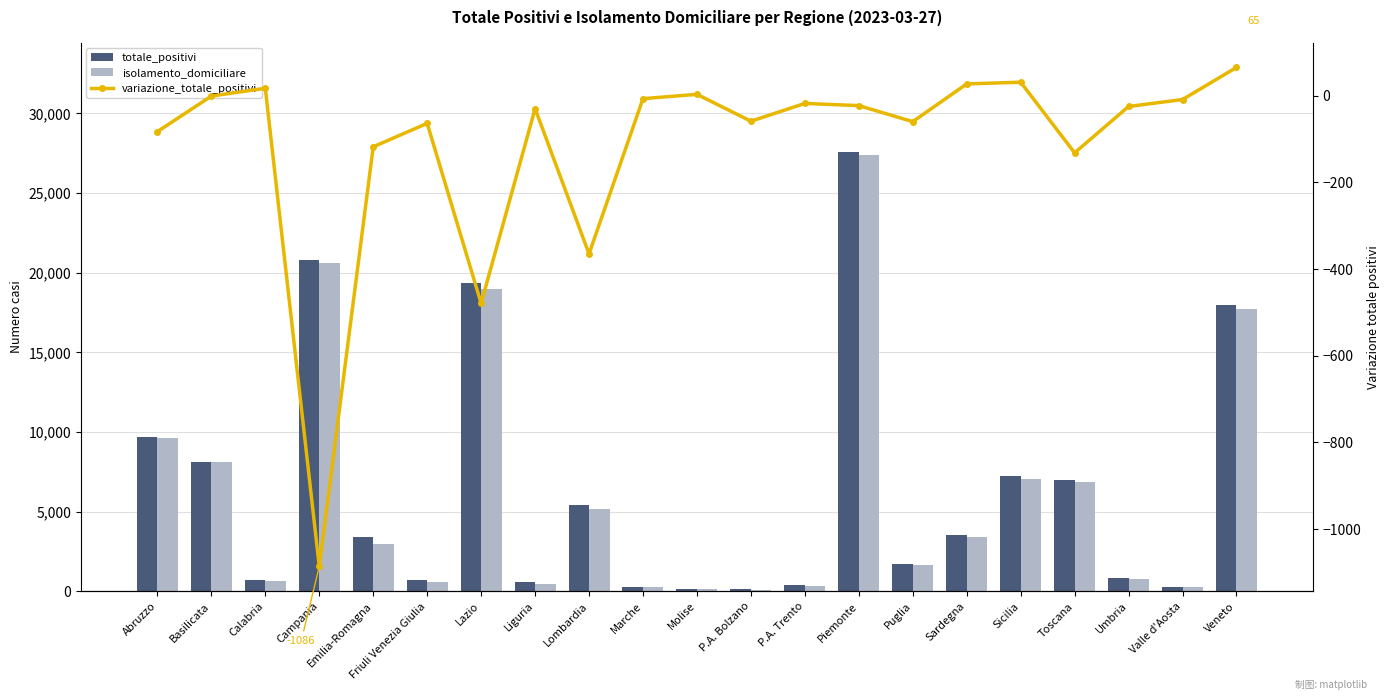

What is the minimum value shown in the chart?

-1086